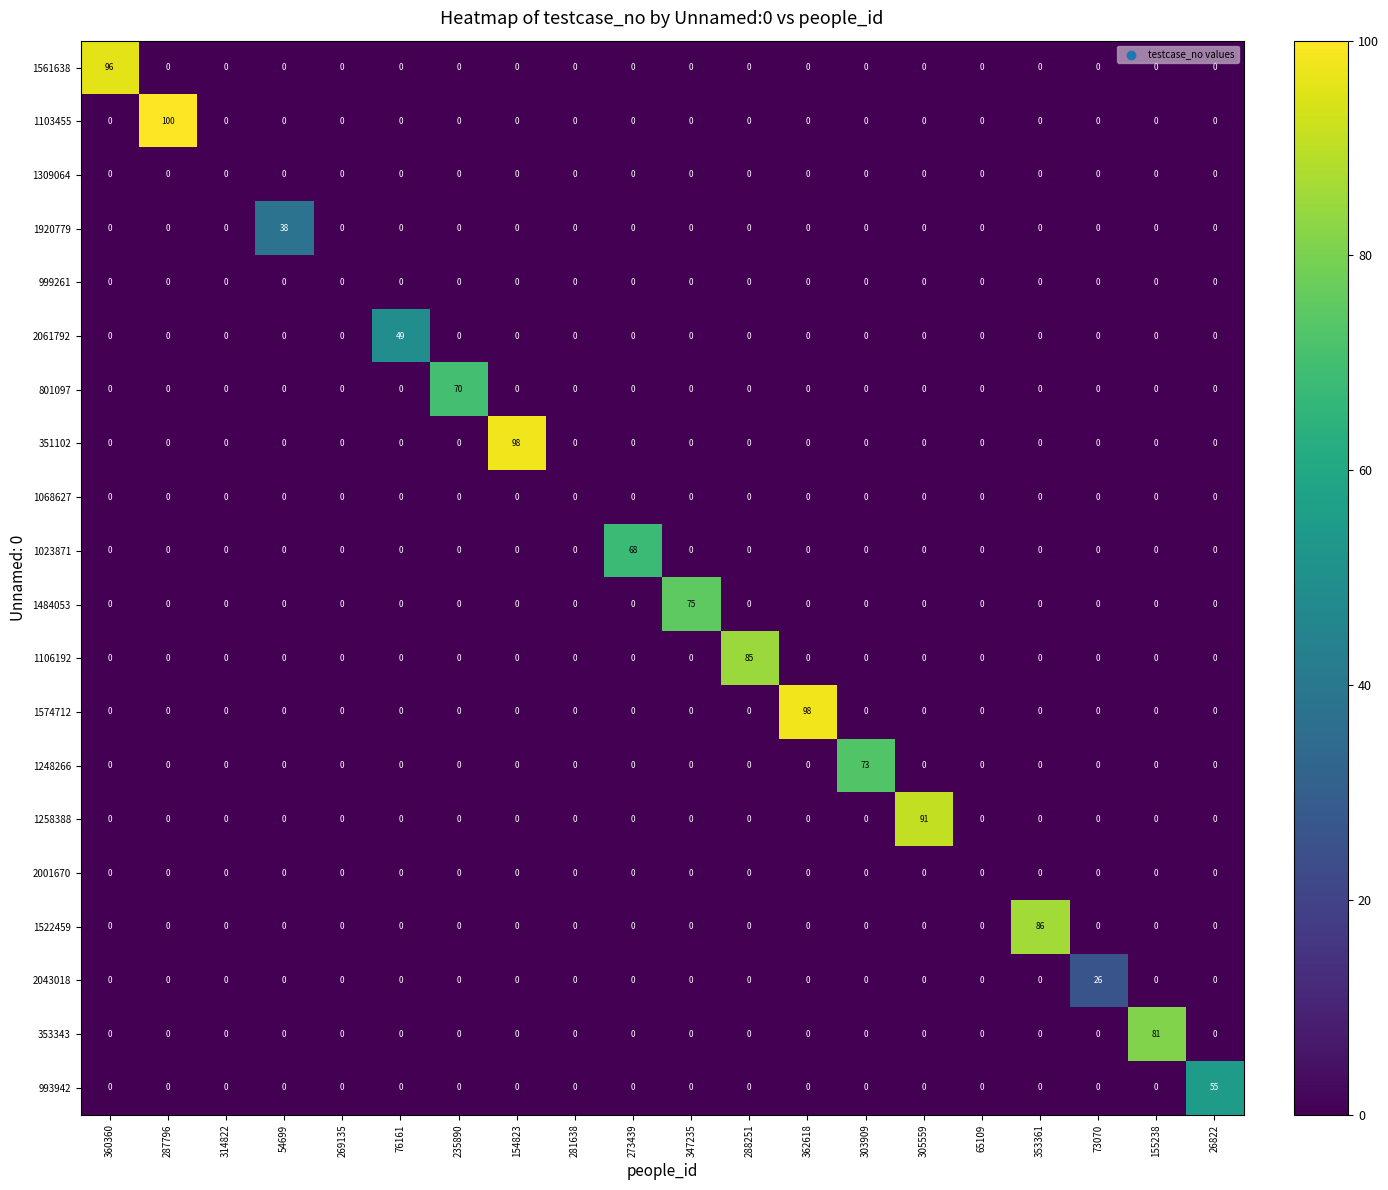

What is the spread (max minus min) of values at 235890?

70